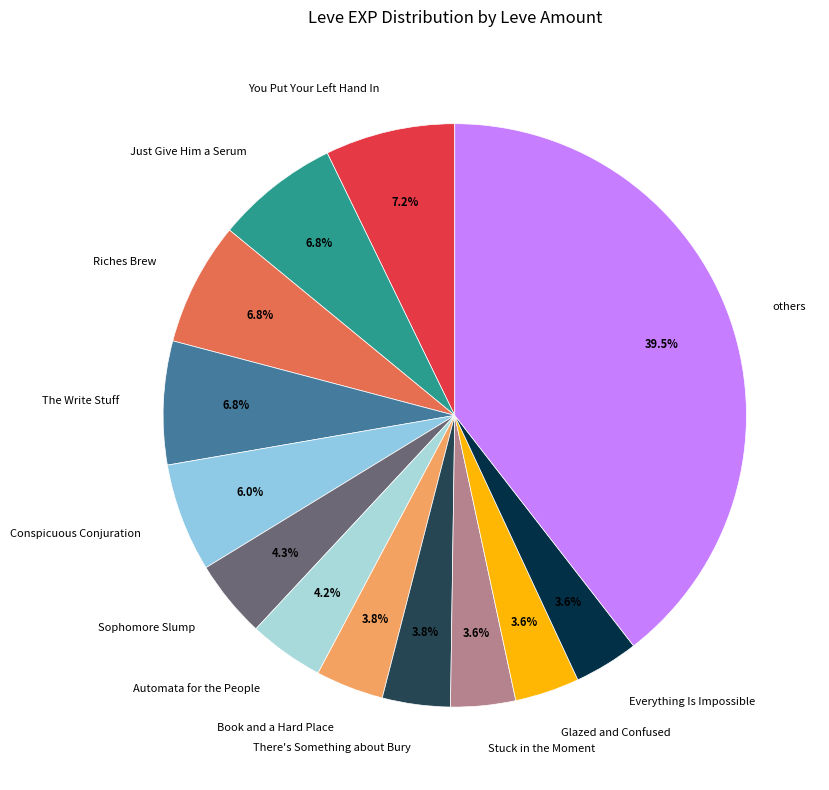

Combined, what portion of the pie is Riches Brew and There's Something about Bury?

10.6%